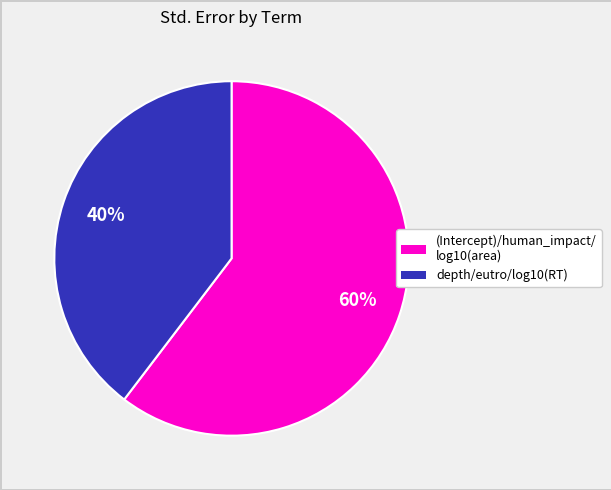

To the nearest percent, what is the average slice percentage?

50%